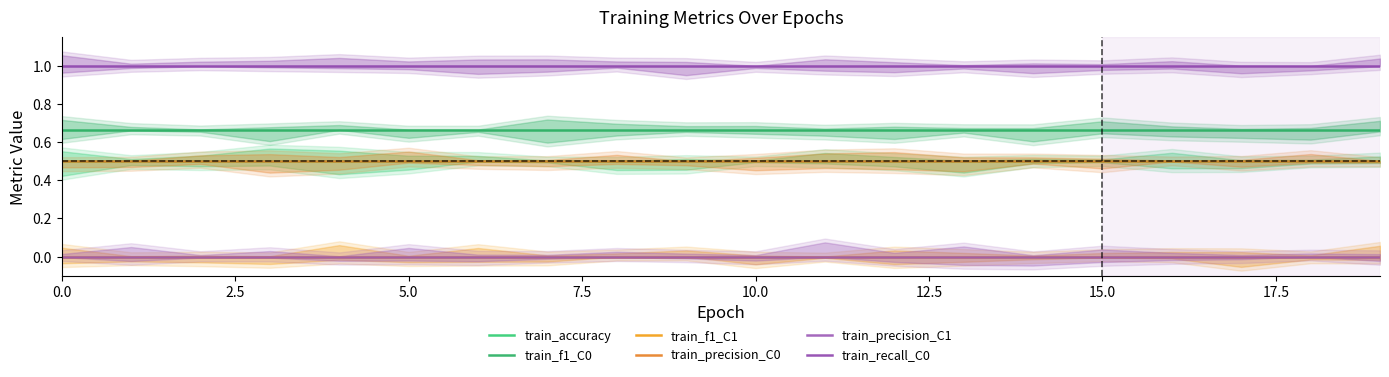

Reading left to right, transcribe all the data shown in this chart.

train_accuracy: 0.5	0.5	0.5	0.5	0.5	0.5	0.5	0.5	0.5	0.5	0.5	0.5	0.5	0.5	0.5	0.5	0.5	0.5	0.5	0.5
train_f1_C0: 0.7	0.7	0.7	0.7	0.7	0.7	0.7	0.7	0.7	0.7	0.7	0.7	0.7	0.7	0.7	0.7	0.7	0.7	0.7	0.7
train_f1_C1: 0.0	0.0	0.0	0.0	0.0	0.0	0.0	0.0	0.0	0.0	0.0	0.0	0.0	0.0	0.0	0.0	0.0	0.0	0.0	0.0
train_precision_C0: 0.5	0.5	0.5	0.5	0.5	0.5	0.5	0.5	0.5	0.5	0.5	0.5	0.5	0.5	0.5	0.5	0.5	0.5	0.5	0.5
train_precision_C1: 0.0	0.0	0.0	0.0	0.0	0.0	0.0	0.0	0.0	0.0	0.0	0.0	0.0	0.0	0.0	0.0	0.0	0.0	0.0	0.0
train_recall_C0: 1.0	1.0	1.0	1.0	1.0	1.0	1.0	1.0	1.0	1.0	1.0	1.0	1.0	1.0	1.0	1.0	1.0	1.0	1.0	1.0